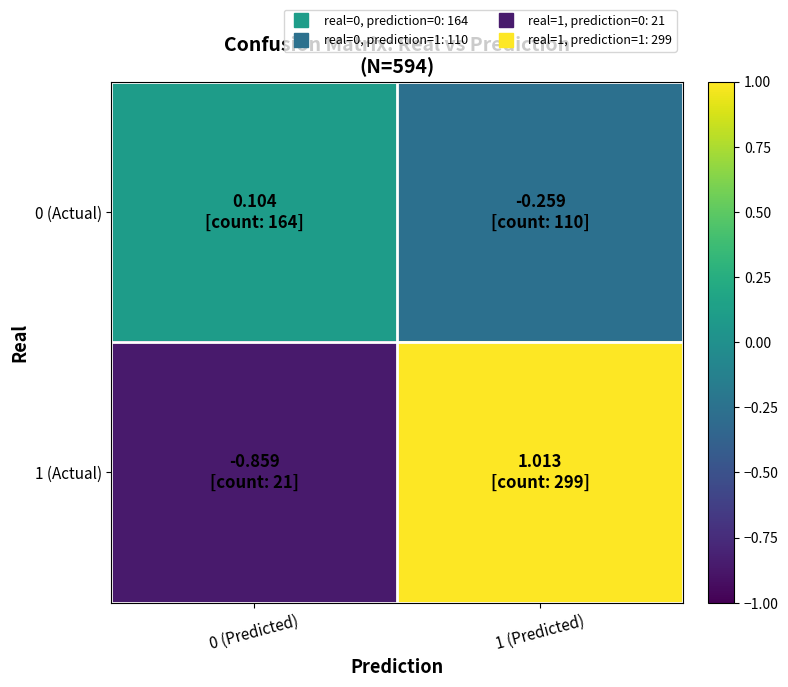

At which category is the sum across all series the highest?

1 (Predicted)